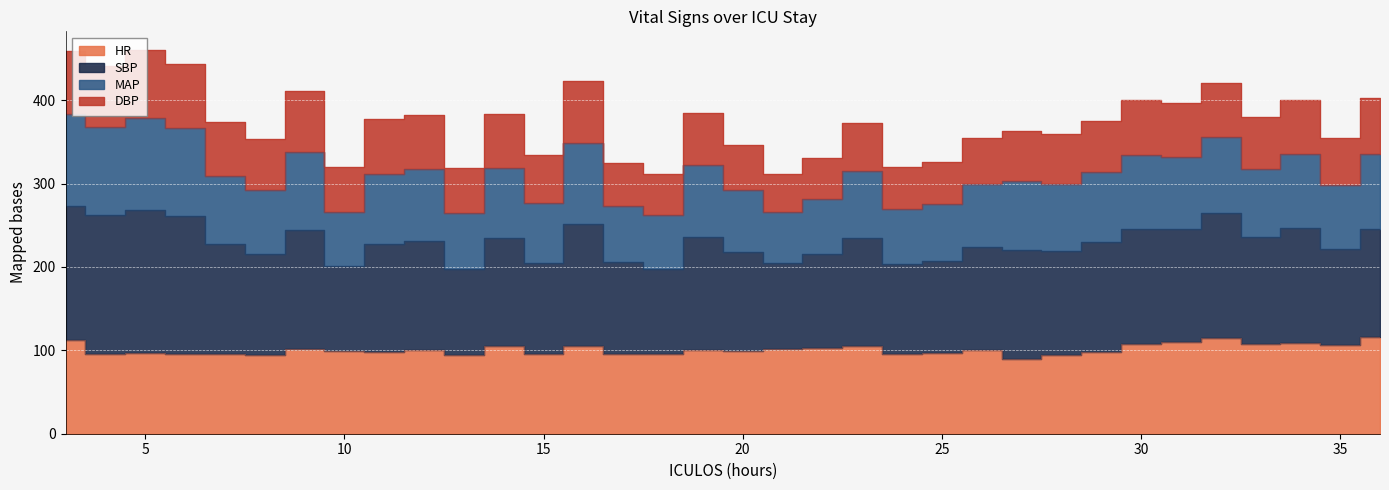

What value does the HR series have at 3?

112.0